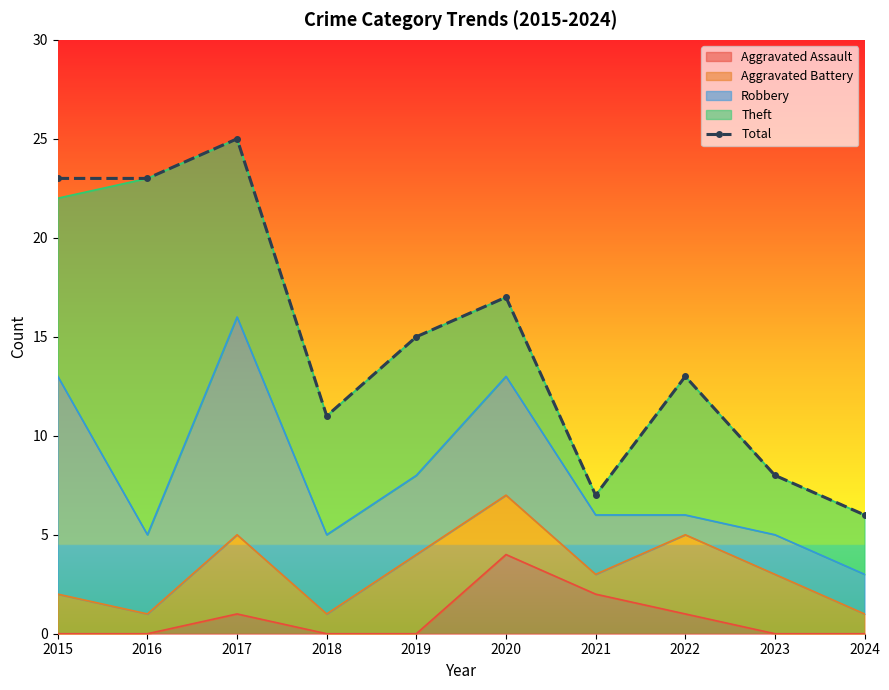

What is the difference between the values at 2022 and 2017?

12